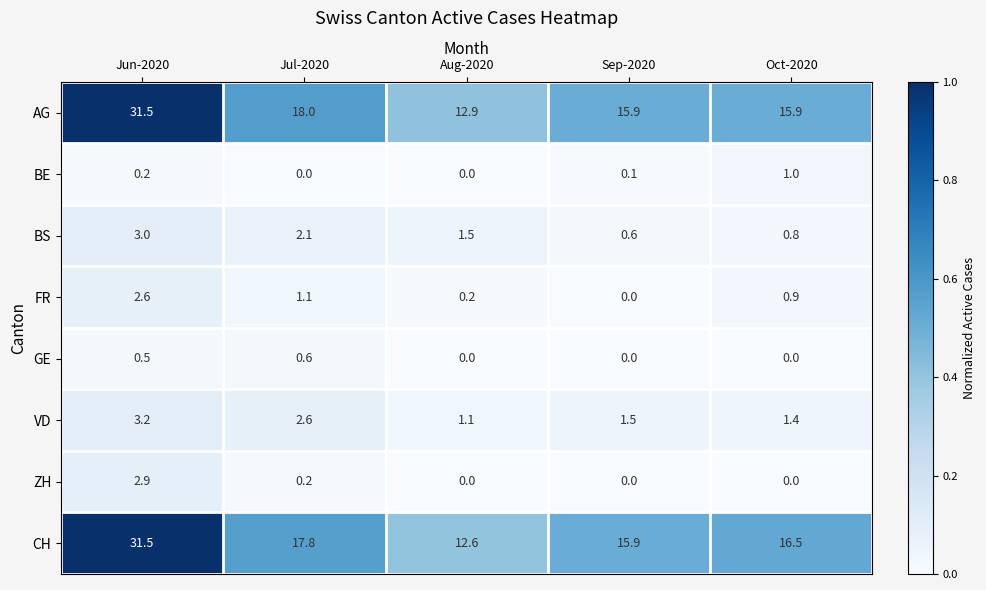

Which series has the largest total across all categories?

CH